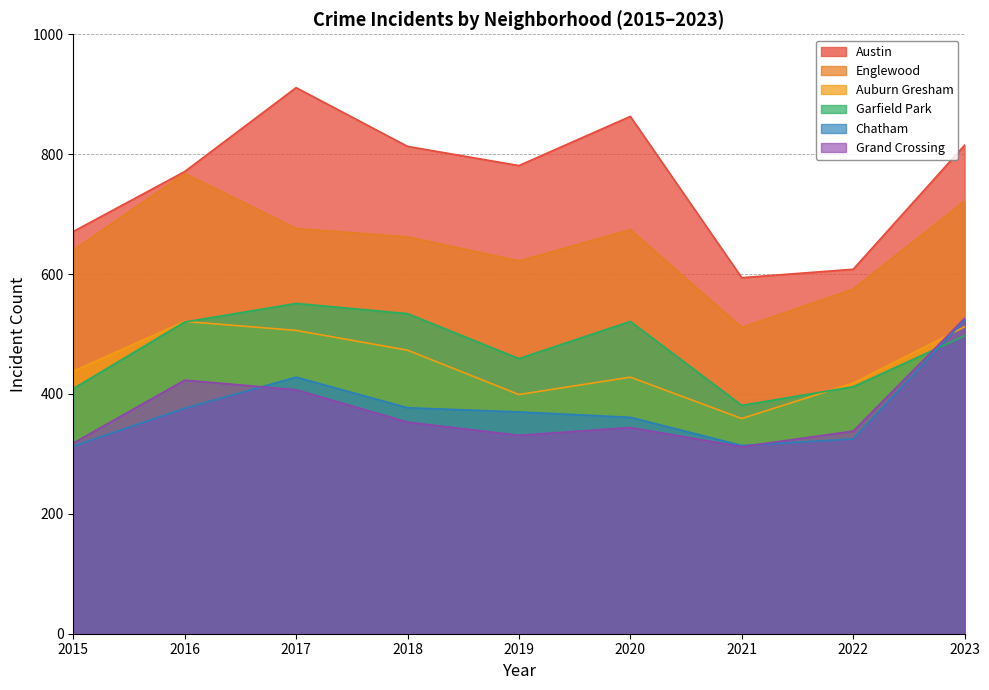

Rank the categories by Auburn Gresham value from lowest to highest.

2021, 2019, 2022, 2020, 2015, 2018, 2017, 2023, 2016